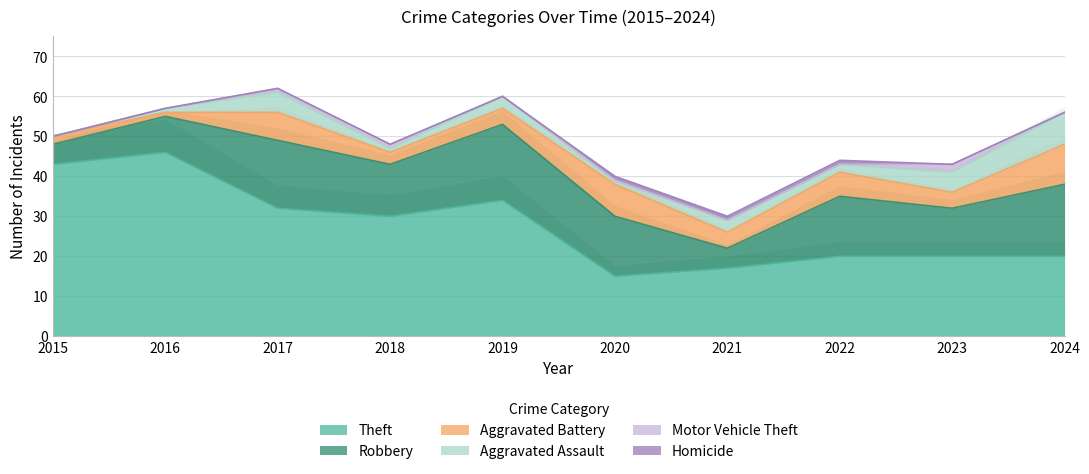

True or false: Homicide and Aggravated Assault cross at least once.

False